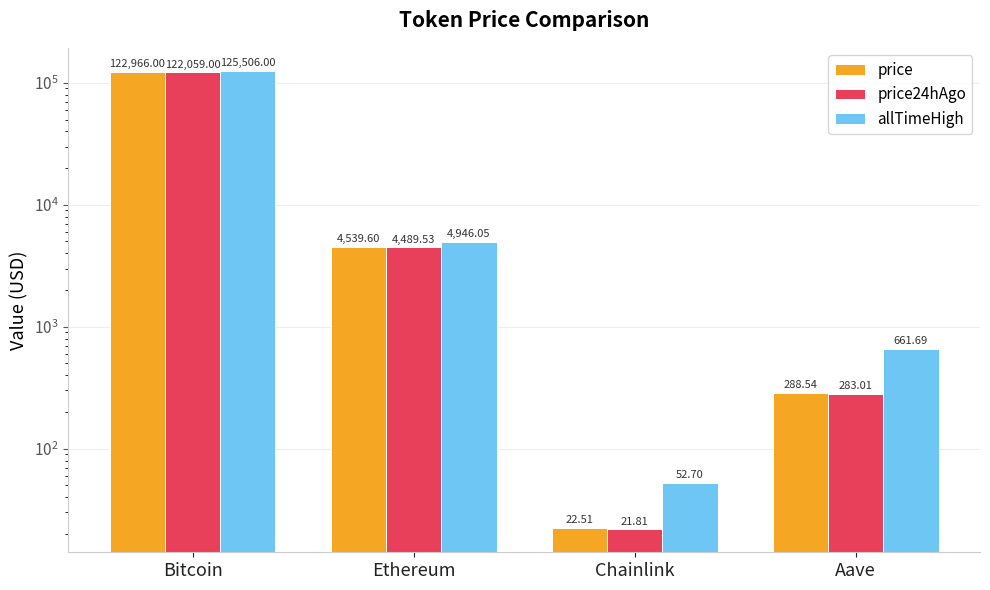

At which label is price closest to 61494?

Ethereum